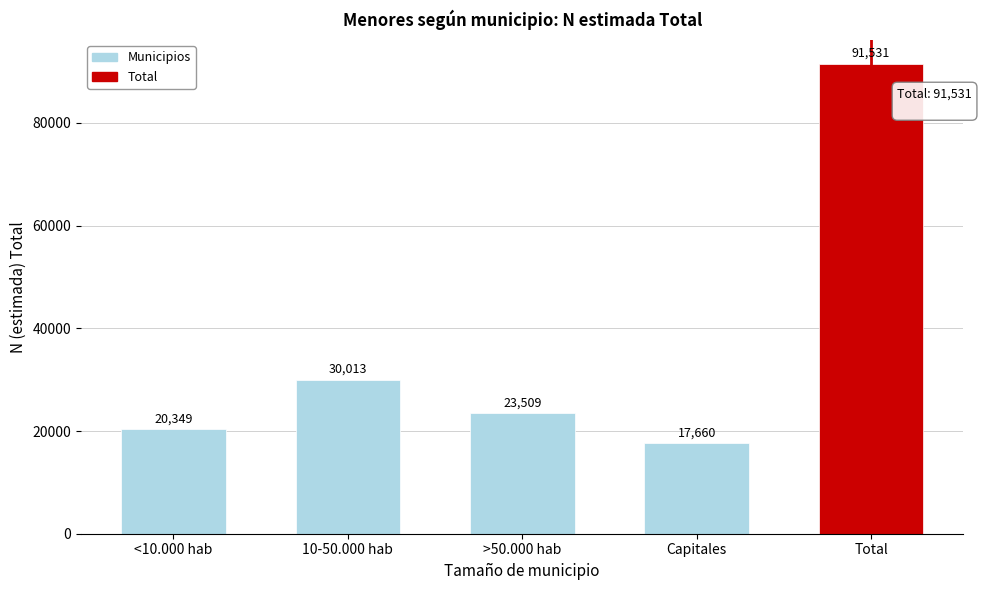

Reading left to right, transcribe all the data shown in this chart.

20349	30013	23509	17660	91531